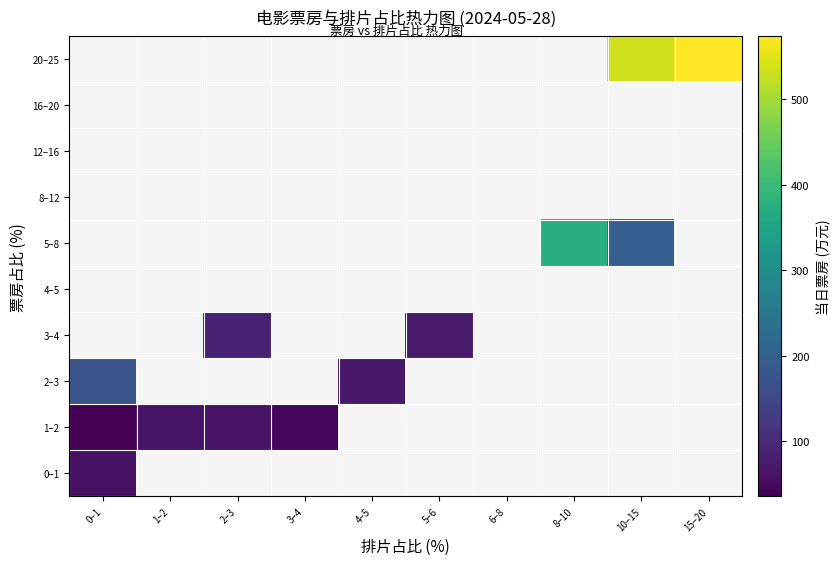

How many data points does each series have?

10